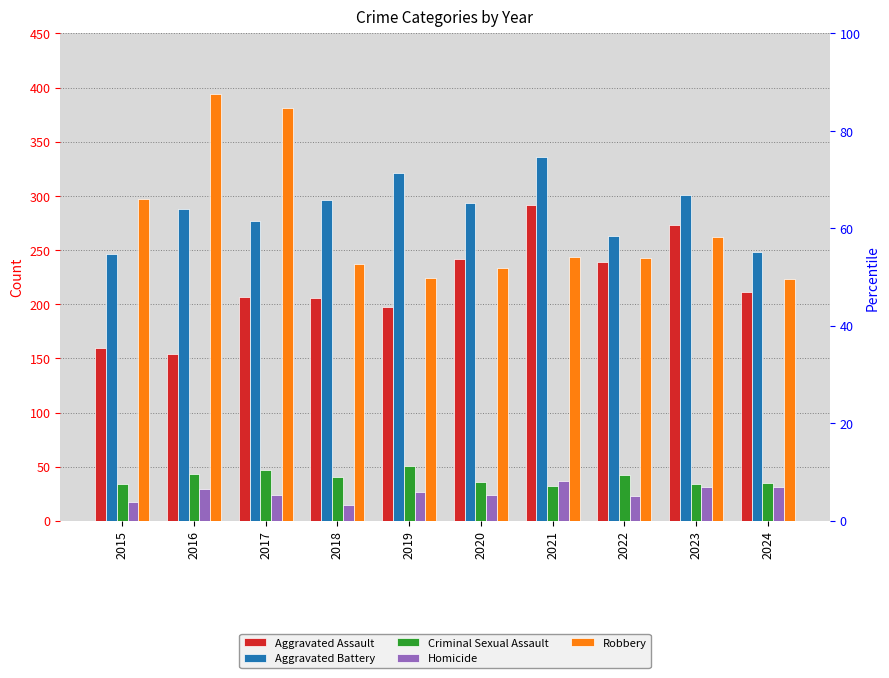

The value of Homicide at 2017 is 24. True or false?

True